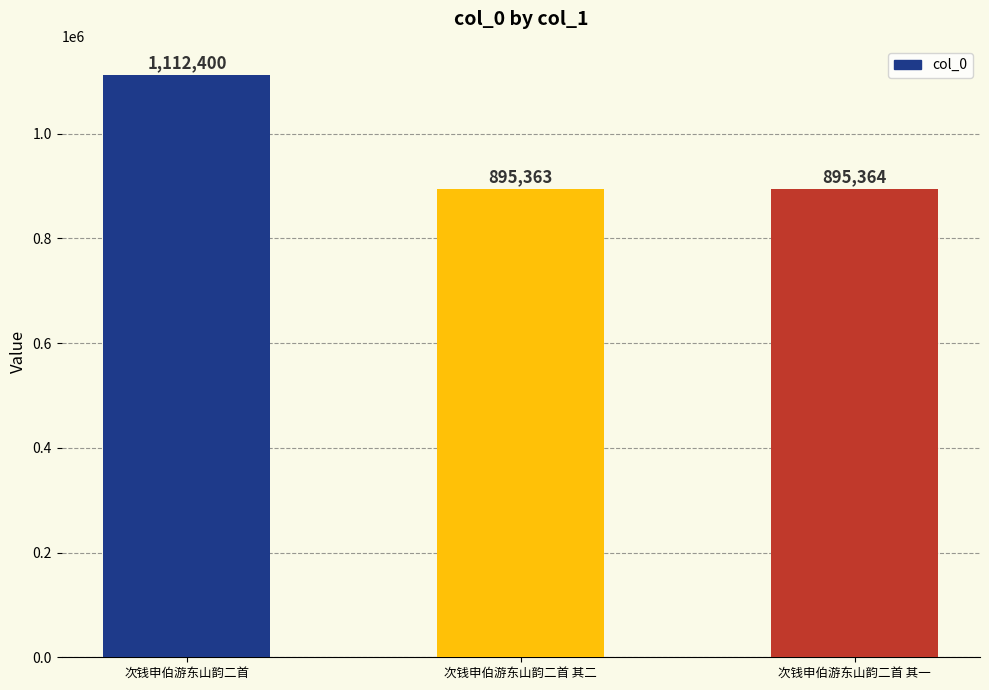

The chart shows a value of 1455112 at 次钱申伯游东山韵二首 其二. True or false?

False